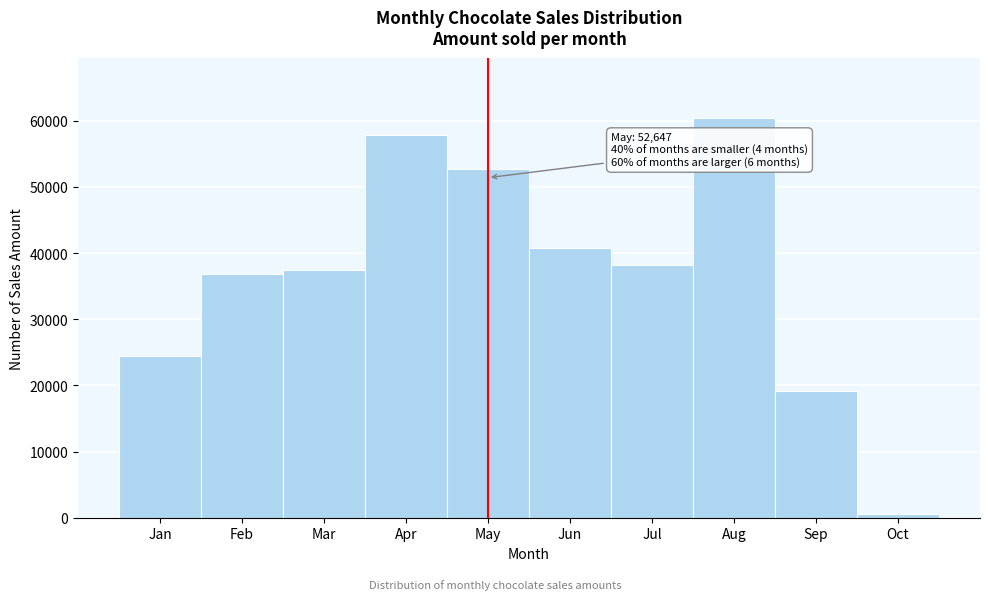

Reading left to right, extract all data points from this chart.

Jan=24493	Feb=36820	Mar=37464	Apr=57799	May=52647	Jun=40782	Jul=38199	Aug=60473	Sep=19222	Oct=511